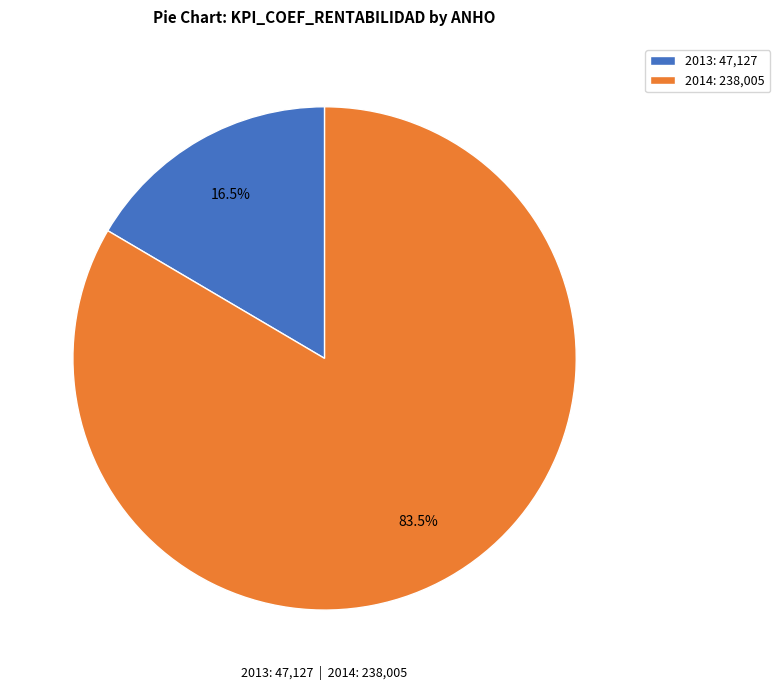

Does 2013: 47,127 represent more than half of the total?

No